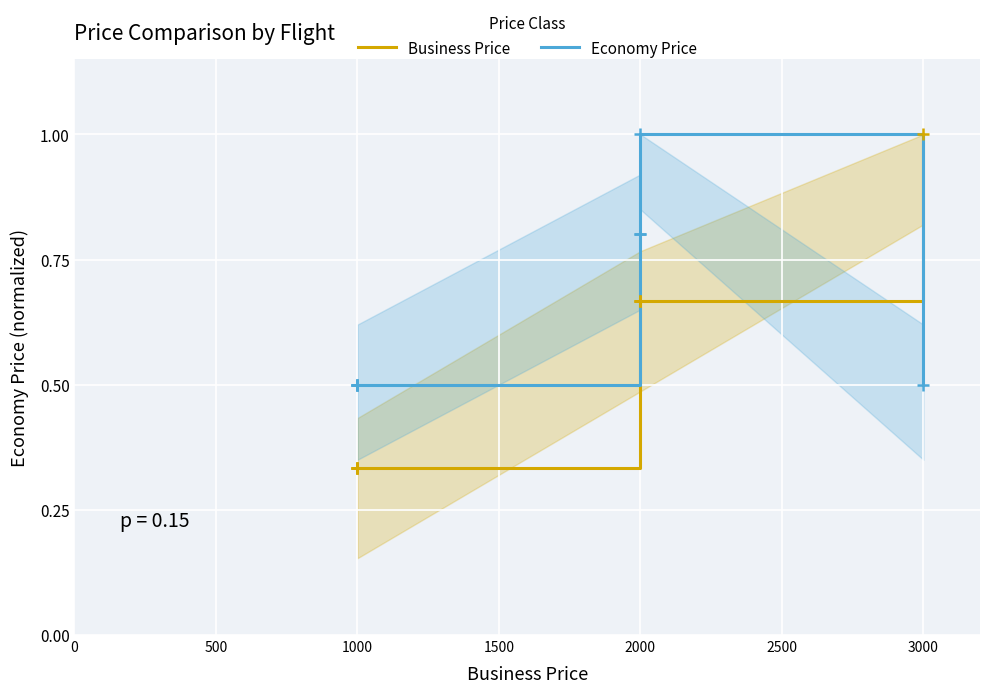

True or false: Business Price has more than 0 interior local peaks.

False